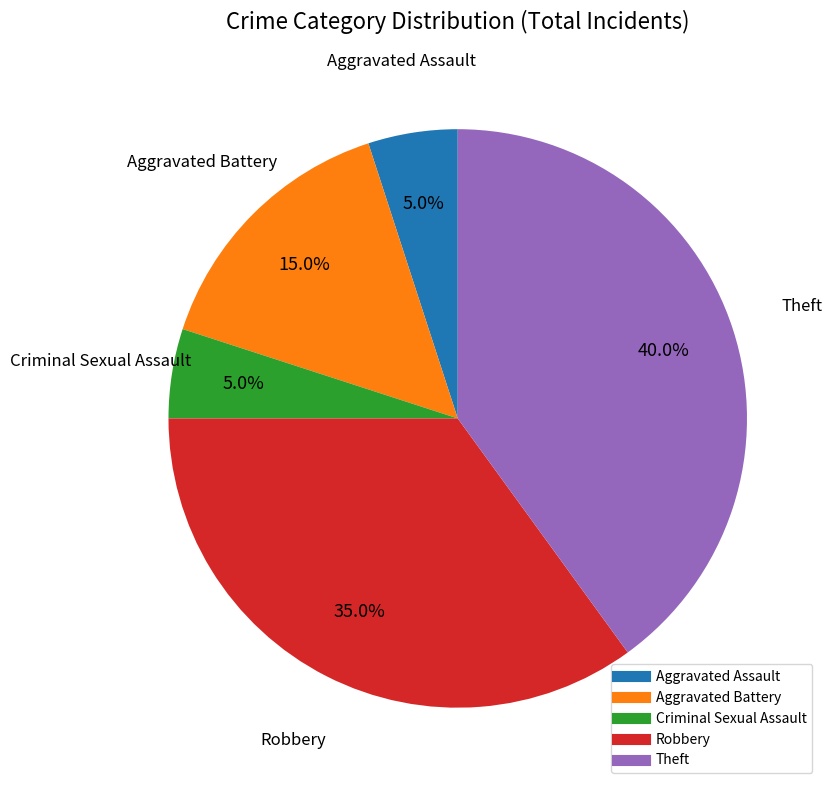

Is there any slice that represents more than half of the pie?

No